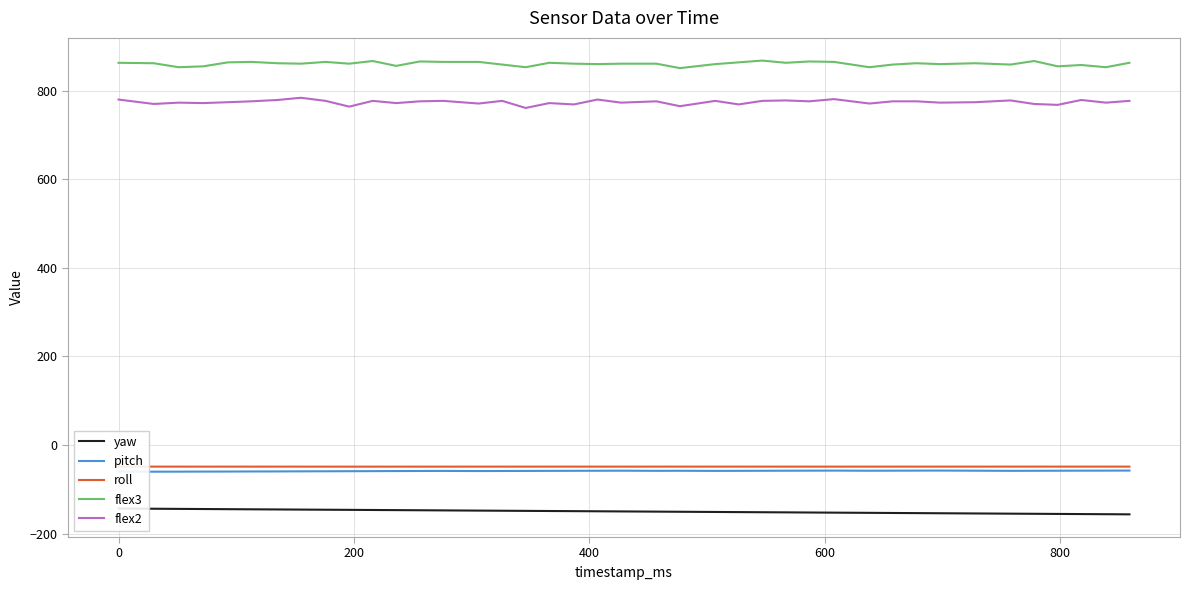

What is the lowest value of the flex3 series?

851.0